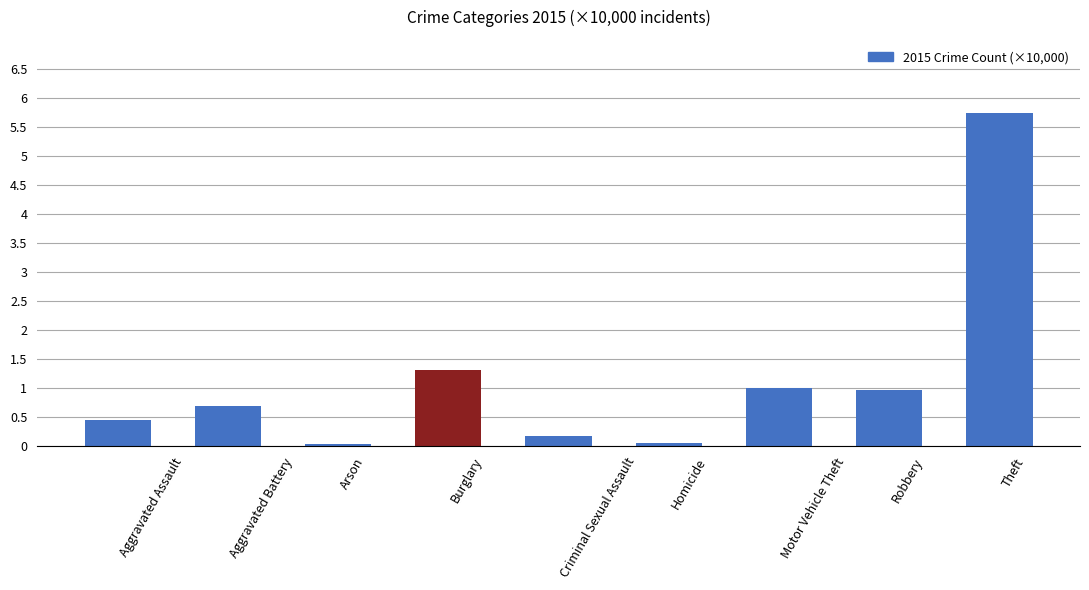

What is the sum of the values at Theft and Burglary?

7.1